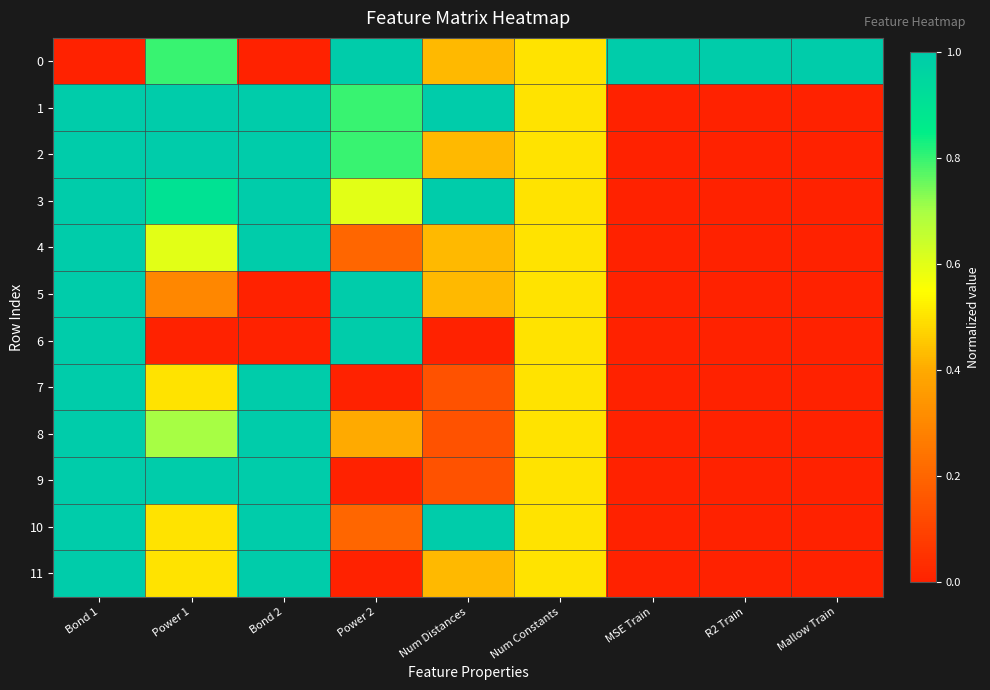

Reading left to right, list all the values displayed in this chart.

0: Bond 1=0.0	Power 1=0.8	Bond 2=0.0	Power 2=1.0	Num Distances=0.4	Num Constants=0.5	MSE Train=1.0	R2 Train=1.0	Mallow Train=1.0
1: Bond 1=1.0	Power 1=1.0	Bond 2=1.0	Power 2=0.8	Num Distances=1.0	Num Constants=0.5	MSE Train=0.0	R2 Train=0.0	Mallow Train=0.0
2: Bond 1=1.0	Power 1=1.0	Bond 2=1.0	Power 2=0.8	Num Distances=0.4	Num Constants=0.5	MSE Train=0.0	R2 Train=0.0	Mallow Train=0.0
3: Bond 1=1.0	Power 1=0.9	Bond 2=1.0	Power 2=0.6	Num Distances=1.0	Num Constants=0.5	MSE Train=0.0	R2 Train=0.0	Mallow Train=0.0
4: Bond 1=1.0	Power 1=0.6	Bond 2=1.0	Power 2=0.2	Num Distances=0.4	Num Constants=0.5	MSE Train=0.0	R2 Train=0.0	Mallow Train=0.0
5: Bond 1=1.0	Power 1=0.3	Bond 2=0.0	Power 2=1.0	Num Distances=0.4	Num Constants=0.5	MSE Train=0.0	R2 Train=0.0	Mallow Train=0.0
6: Bond 1=1.0	Power 1=0.0	Bond 2=0.0	Power 2=1.0	Num Distances=0.0	Num Constants=0.5	MSE Train=0.0	R2 Train=0.0	Mallow Train=0.0
7: Bond 1=1.0	Power 1=0.5	Bond 2=1.0	Power 2=0.0	Num Distances=0.1	Num Constants=0.5	MSE Train=0.0	R2 Train=0.0	Mallow Train=0.0
8: Bond 1=1.0	Power 1=0.7	Bond 2=1.0	Power 2=0.4	Num Distances=0.1	Num Constants=0.5	MSE Train=0.0	R2 Train=0.0	Mallow Train=0.0
9: Bond 1=1.0	Power 1=1.0	Bond 2=1.0	Power 2=0.0	Num Distances=0.1	Num Constants=0.5	MSE Train=0.0	R2 Train=0.0	Mallow Train=0.0
10: Bond 1=1.0	Power 1=0.5	Bond 2=1.0	Power 2=0.2	Num Distances=1.0	Num Constants=0.5	MSE Train=0.0	R2 Train=0.0	Mallow Train=0.0
11: Bond 1=1.0	Power 1=0.5	Bond 2=1.0	Power 2=0.0	Num Distances=0.4	Num Constants=0.5	MSE Train=0.0	R2 Train=0.0	Mallow Train=0.0